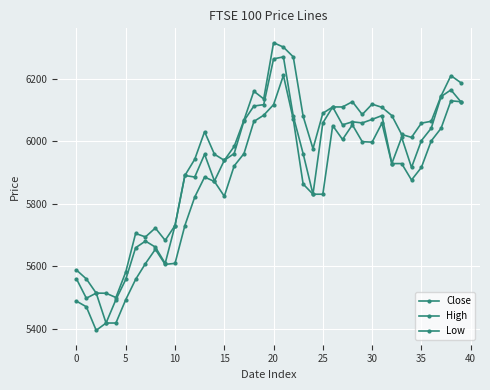

How many interior local peaks does the Low series have?

7